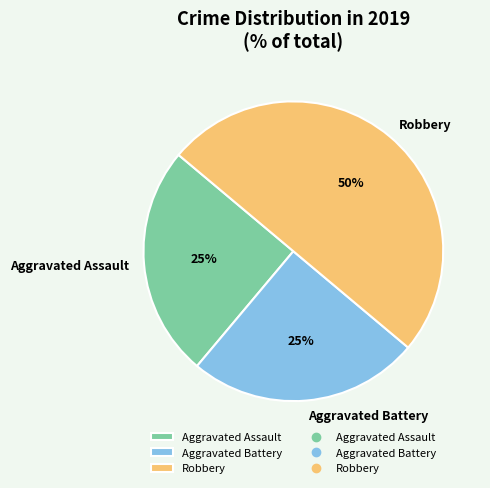

How many slices are in this pie chart?

3